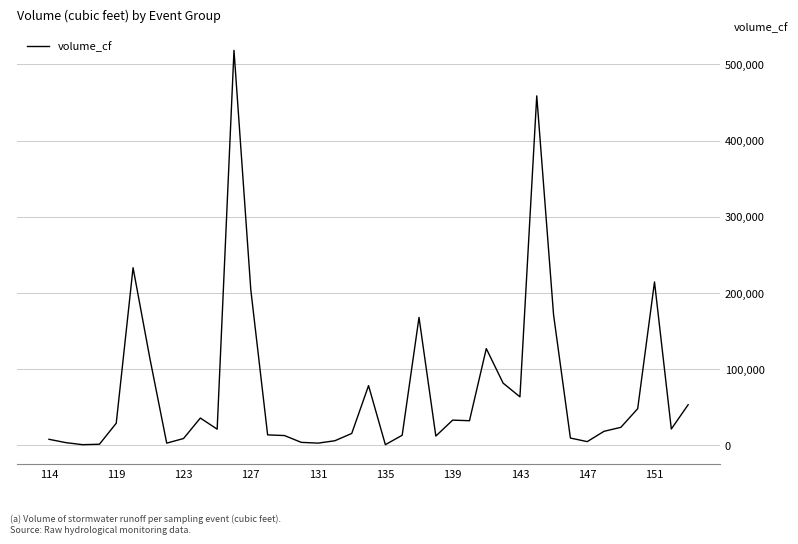

What is the greatest value displayed?

518502.0